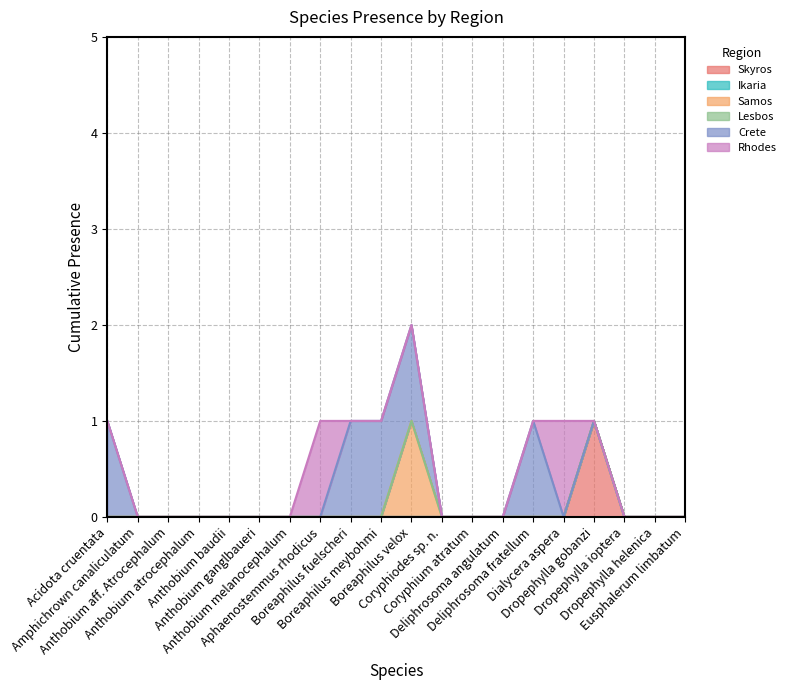

True or false: Lesbos and Ikaria intersect in this chart.

False